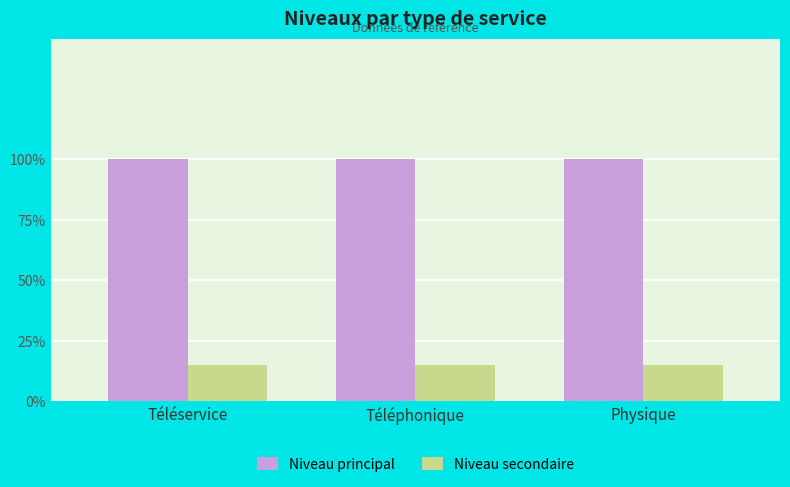

What are all the series names shown in the legend?

Niveau principal, Niveau secondaire